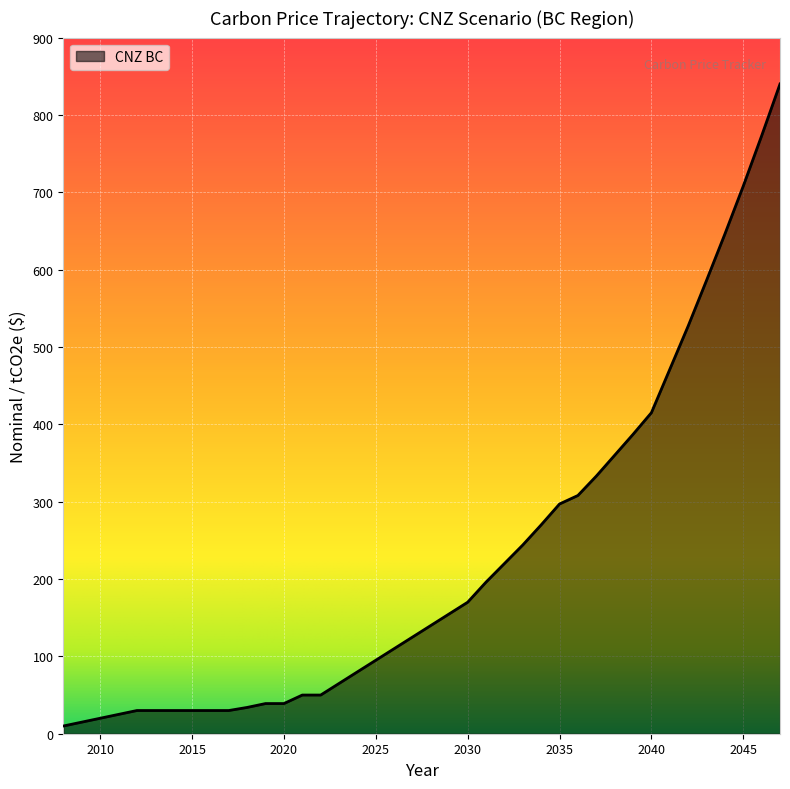

What is the maximum value shown in the chart?

840